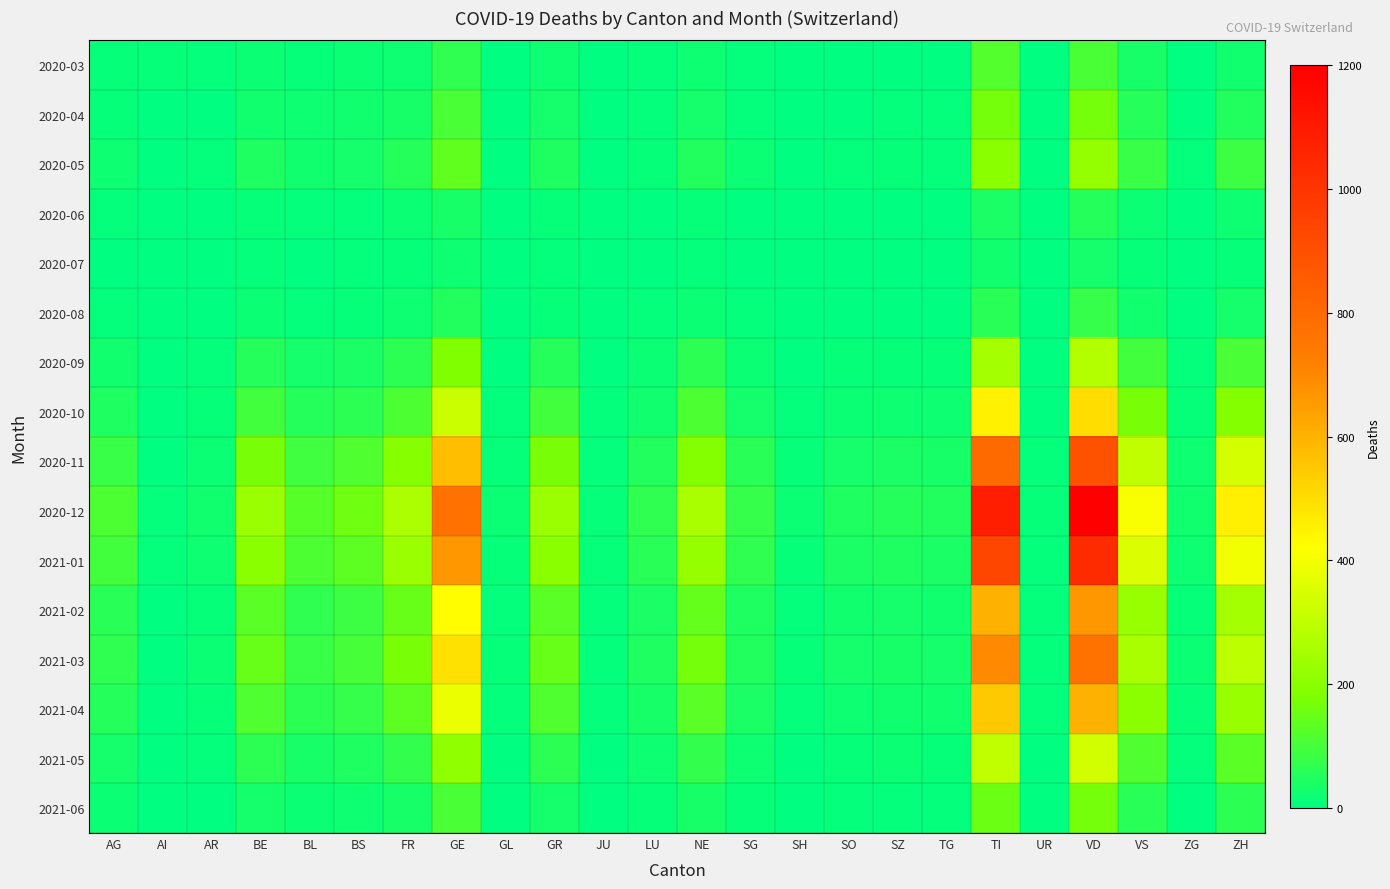

Which series changed the most between SG and ZH?

2020-12